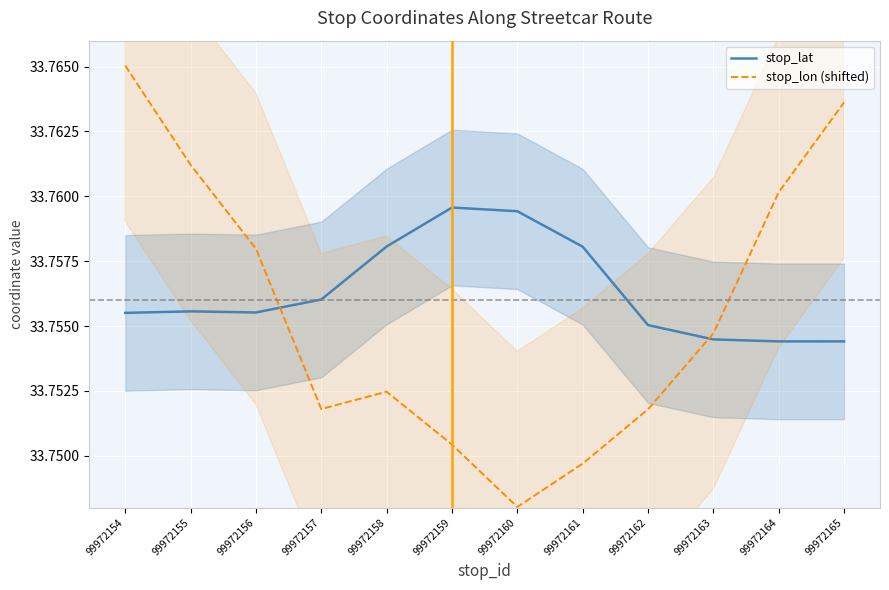

After their last crossing, which series has the higher values: stop_lat or stop_lon (shifted)?

stop_lon (shifted)